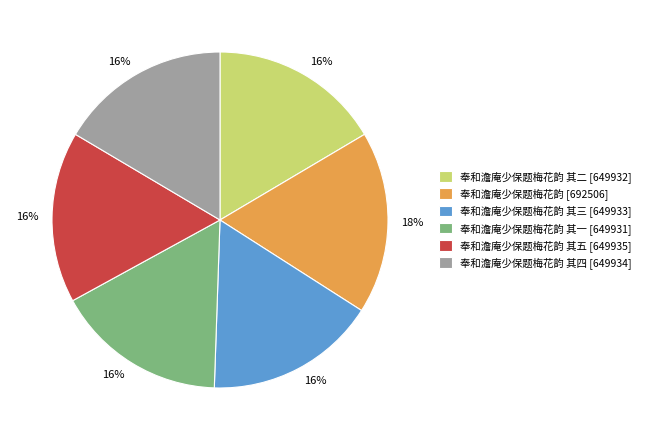

True or false: 奉和澹庵少保题梅花韵 其五 [649935] accounts for 22% of the total.

False